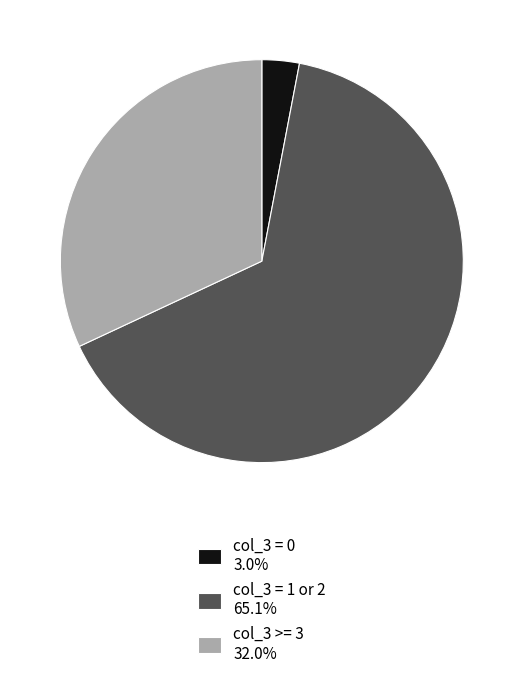

Approximately how many times larger is the value at col_3 >= 3 32.0% compared to col_3 = 1 or 2 65.1%?

0.5